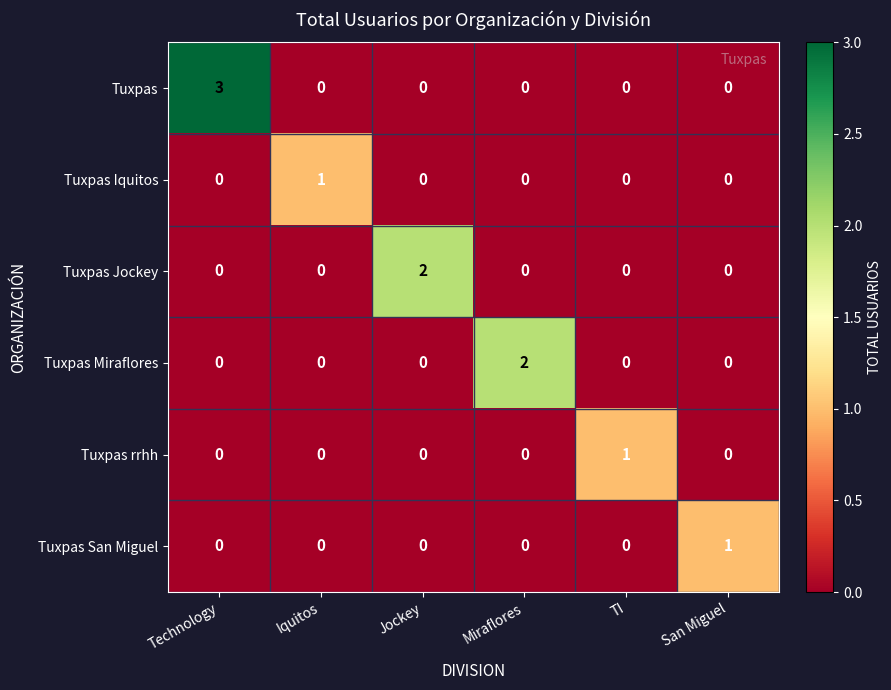

What is the total value across all series at TI?

1